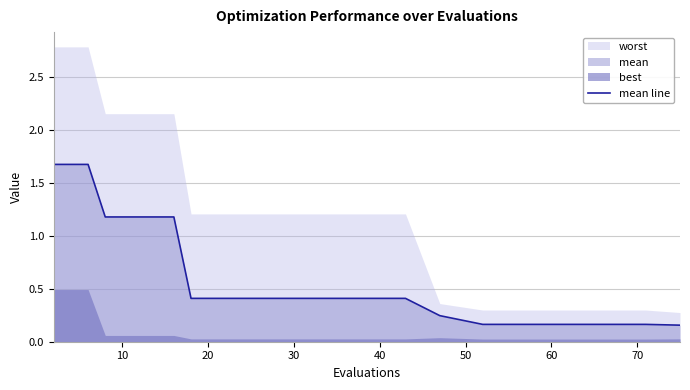

What is the maximum value for mean line?

1.7